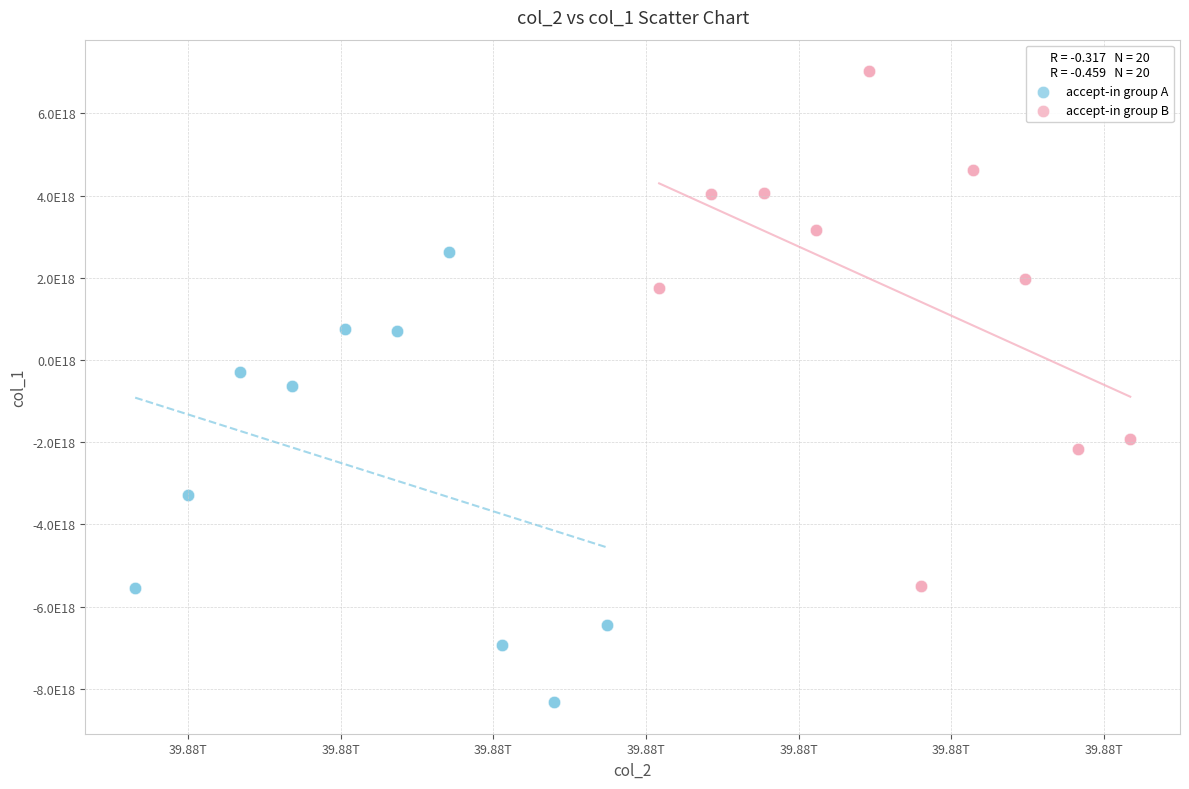

What are all the series names shown in the legend?

accept-in group A, accept-in group B